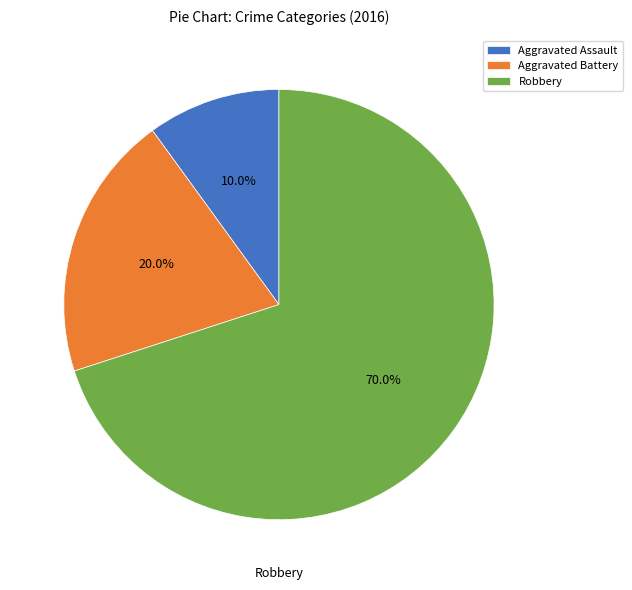

Combined, what portion of the pie is Aggravated Battery and Robbery?

90.0%